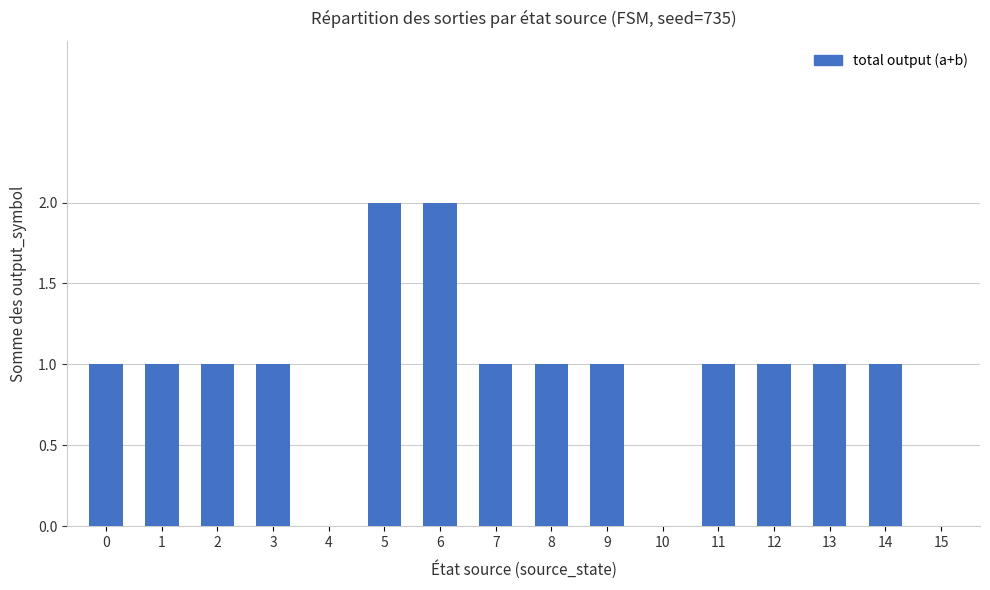

Between 7 and 15, which is larger?

7